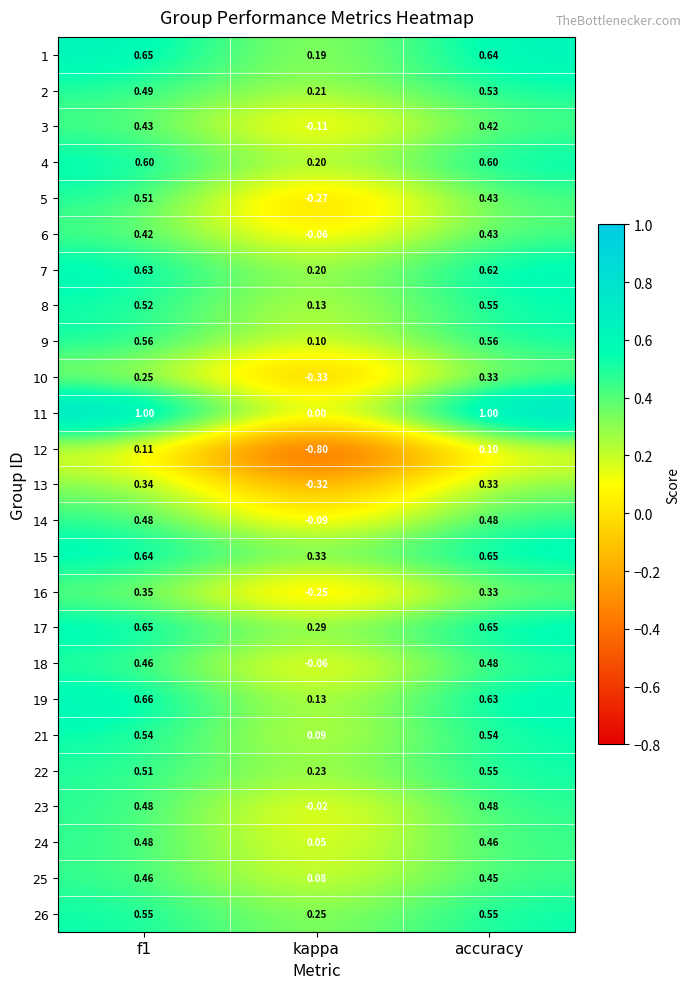

What is the spread (max minus min) of values at f1?

0.9